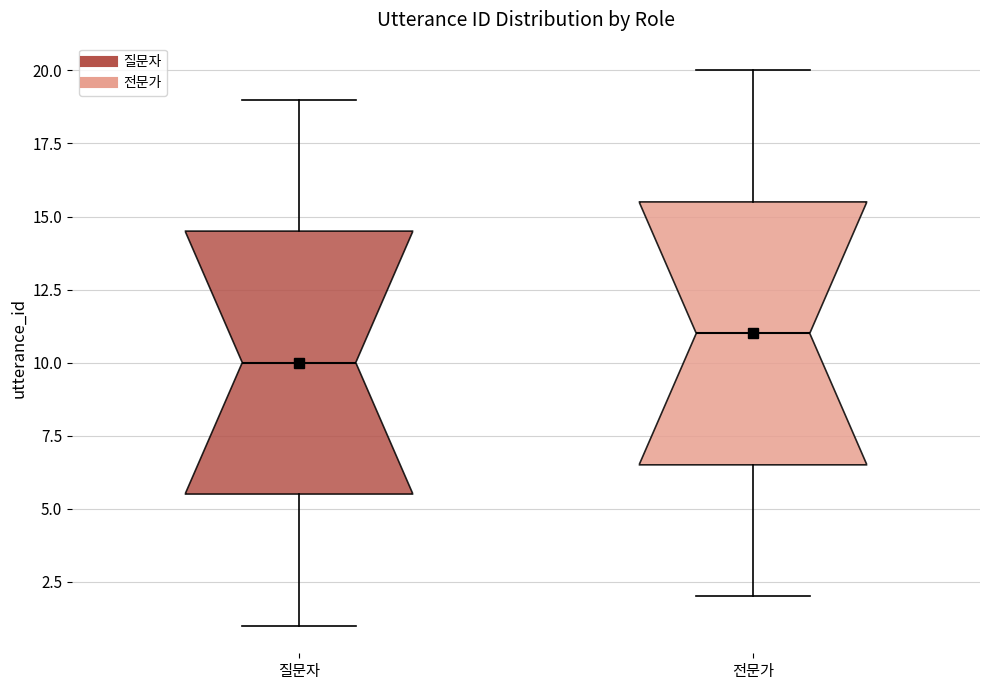

Reading left to right, transcribe this box plot: for each box, give where its median line is, the range the box spans, and where its two whiskers end, as read against the y-axis. The values are not printed on the chart, so give them approximately, as read against the axis.

질문자: median 10.0, box 5.5 to 14.5, whiskers 1.0 to 19.0
전문가: median 11.0, box 6.5 to 15.5, whiskers 2.0 to 20.0